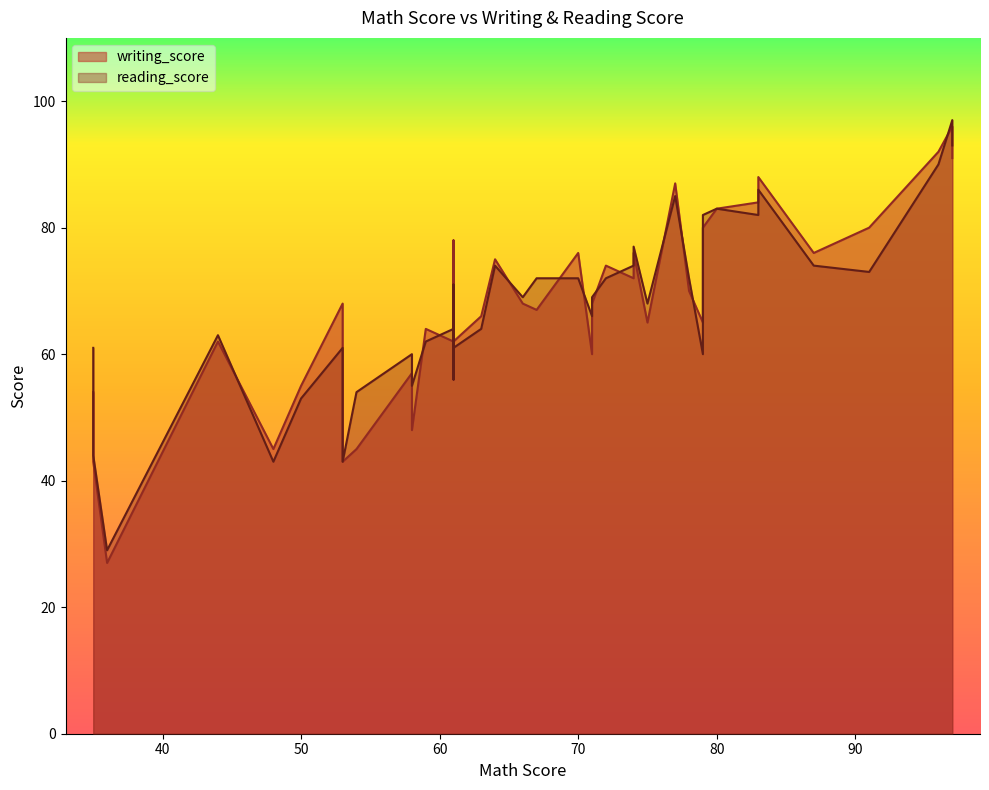

True or false: reading_score and writing_score cross at least once.

True